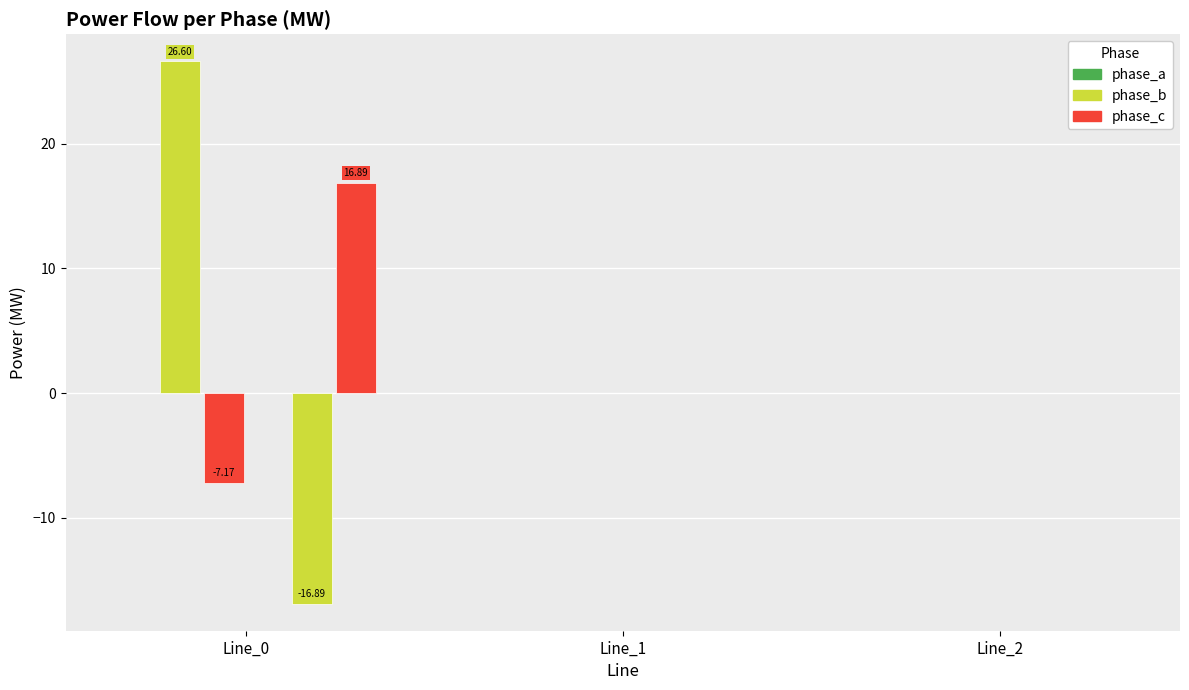

How many series are shown in this chart?

6